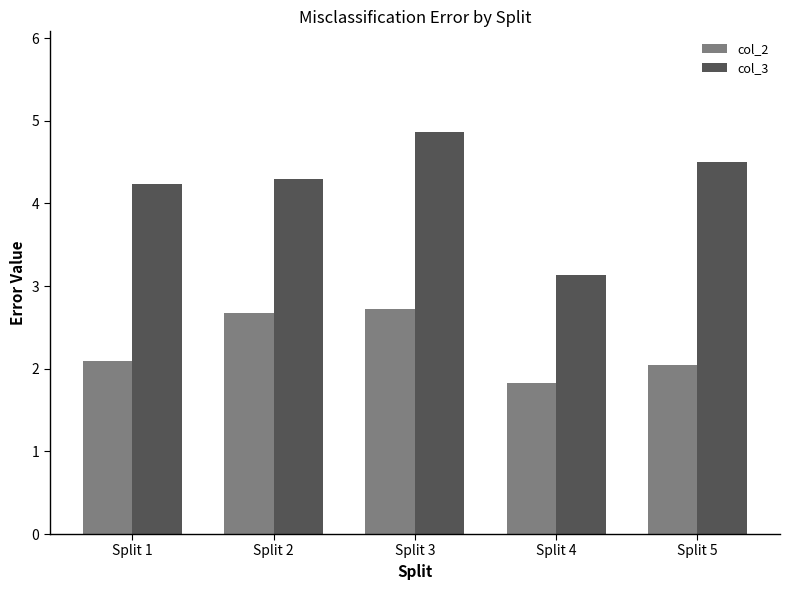

Count the number of data series in this chart.

2